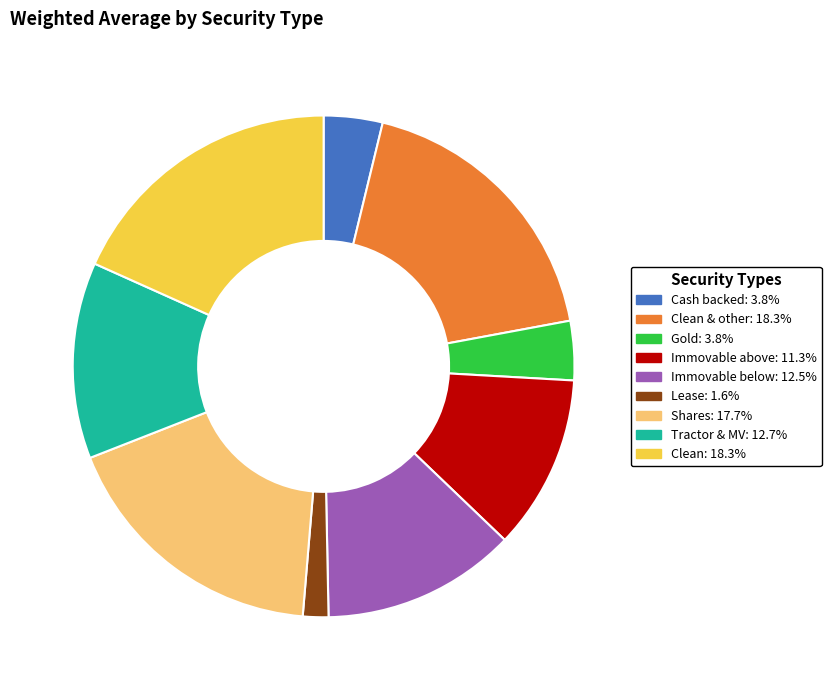

Does any single category account for the majority?

No